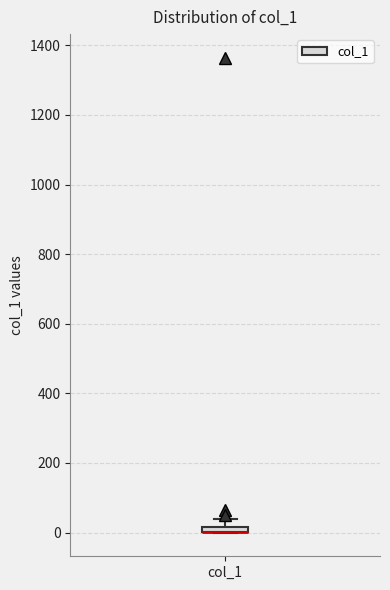

Where does the upper whisker of the box for col_1 end on the y-axis? The values are not printed on the chart, so give them approximately, as read against the axis.

40